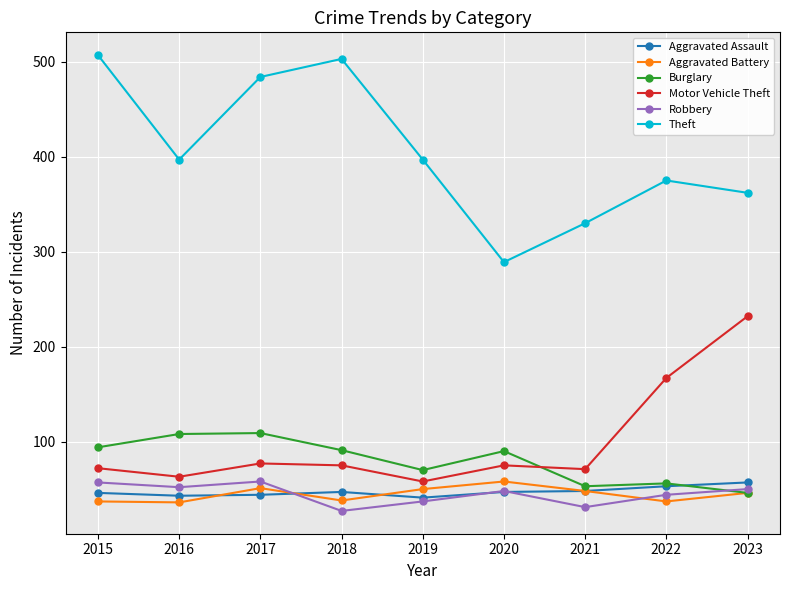

Which series has the largest total across all categories?

Theft